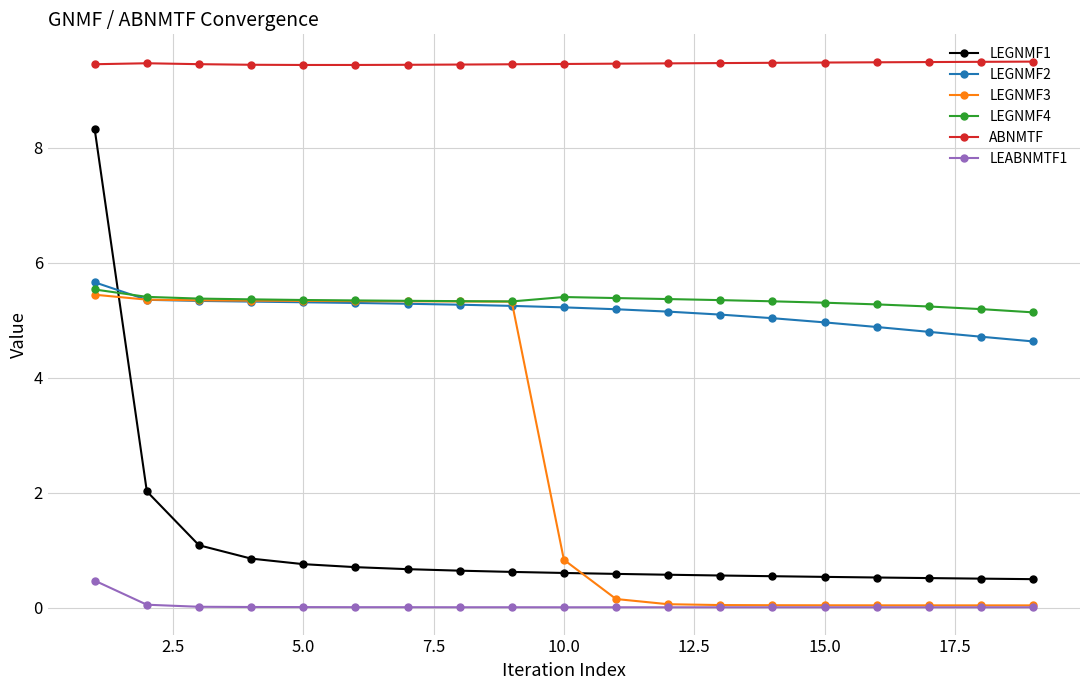

Does the chart have visible grid lines?

Yes